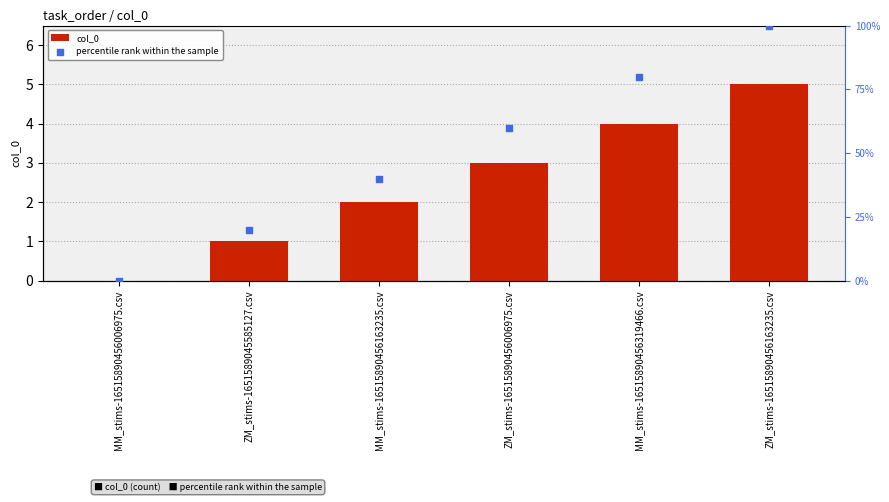

What is the total value across all series at ZM_stims-16515890456006975.csv?

63